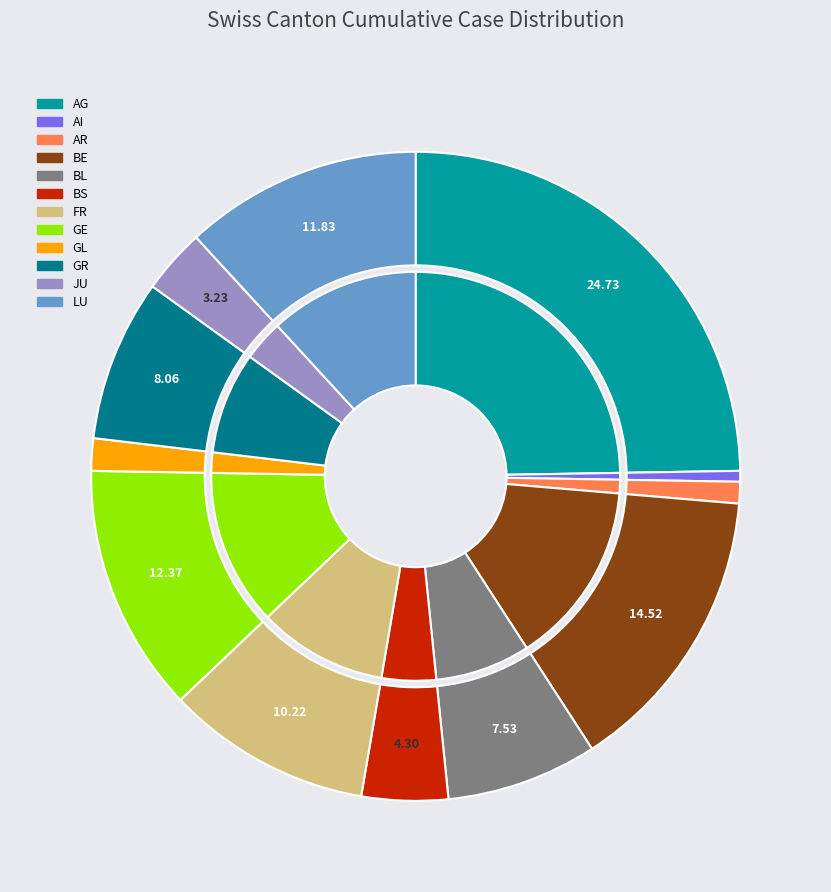

The FR slice represents 16% of the pie. True or false?

False